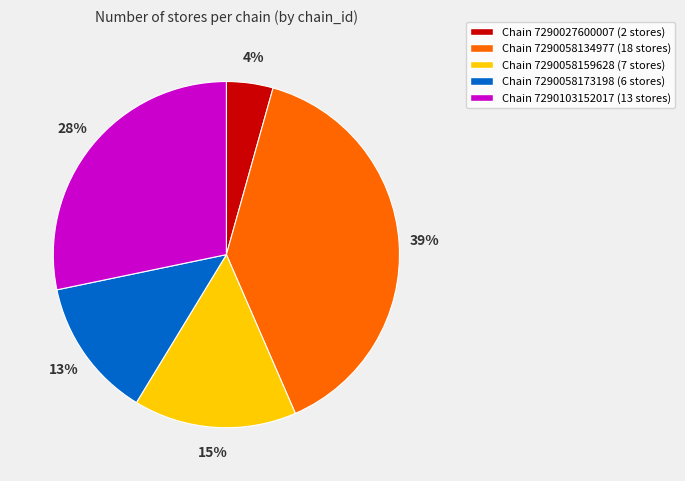

To the nearest percent, what percentage of the pie is Chain 7290058159628 (7 stores)?

15%